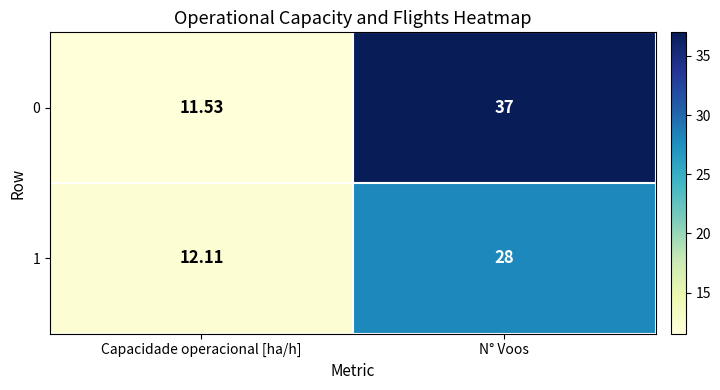

What is the total value across all series at N° Voos?

65.0